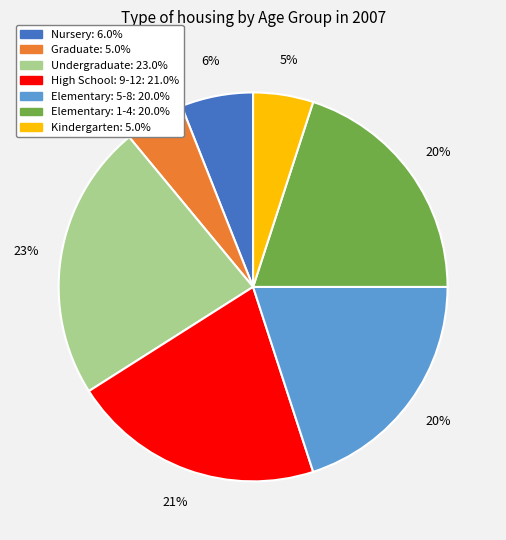

To the nearest percent, what is the combined percentage of Graduate: 5.0% and Elementary: 1-4: 20.0%?

25%